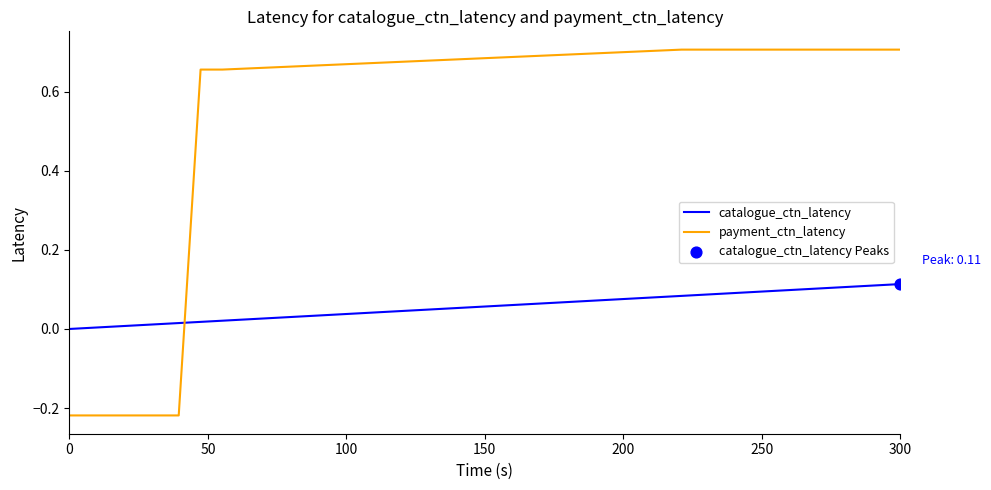

True or false: payment_ctn_latency and catalogue_ctn_latency cross at least once.

True